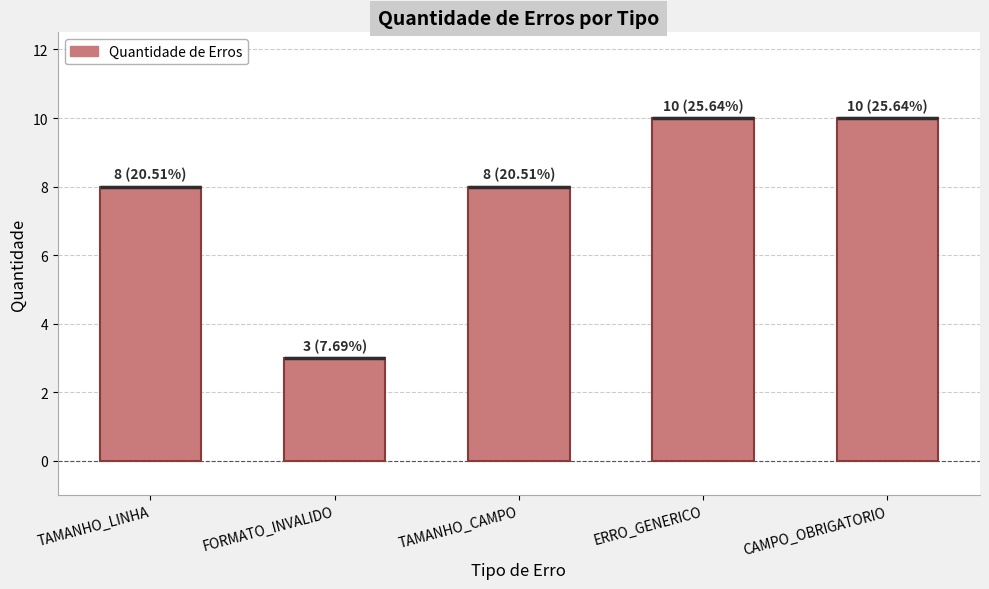

Which label corresponds to the smallest value in the chart?

FORMATO_INVALIDO